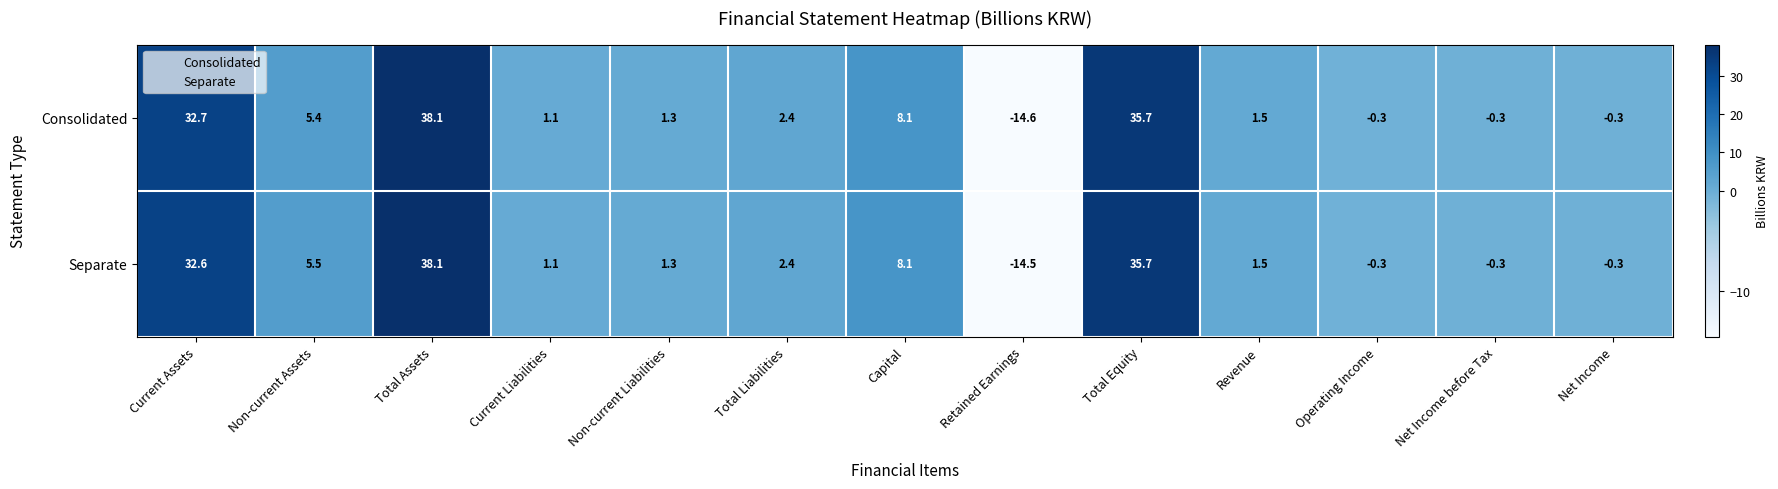

Which category has the lowest value across all series?

Retained Earnings